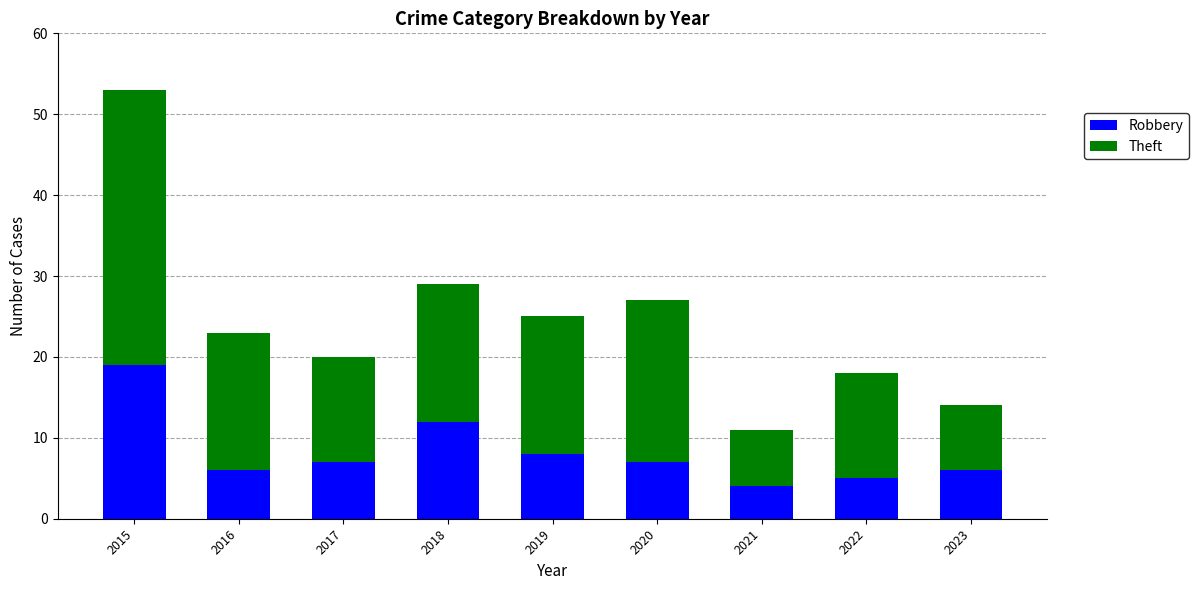

The Robbery series shows 7 at 2020. True or false?

True